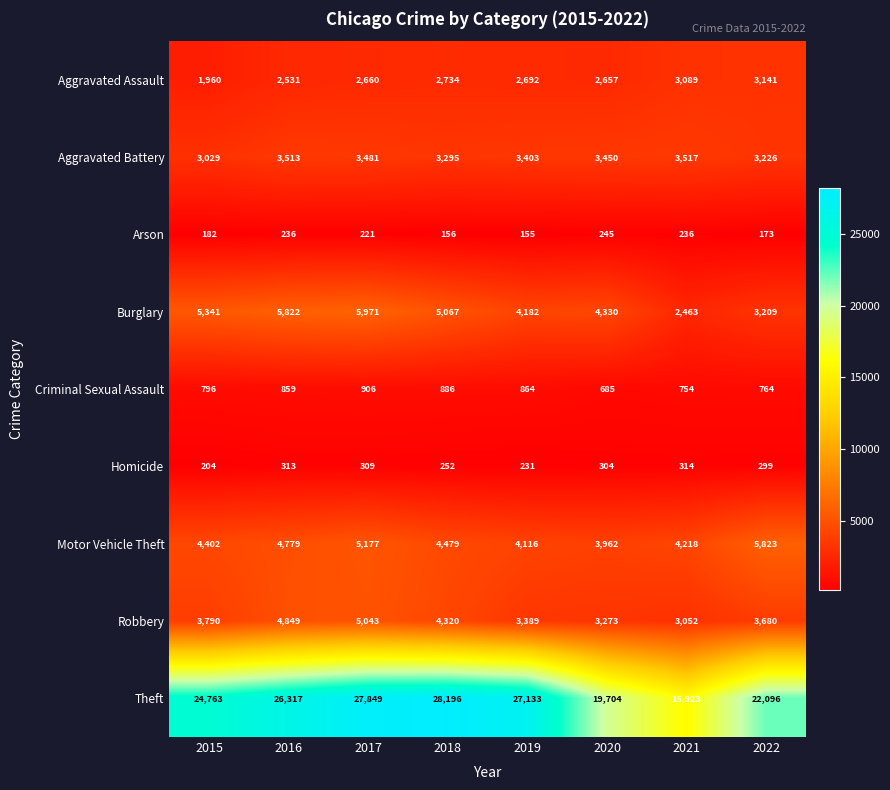

The value of Arson at 2017 is 297. True or false?

False